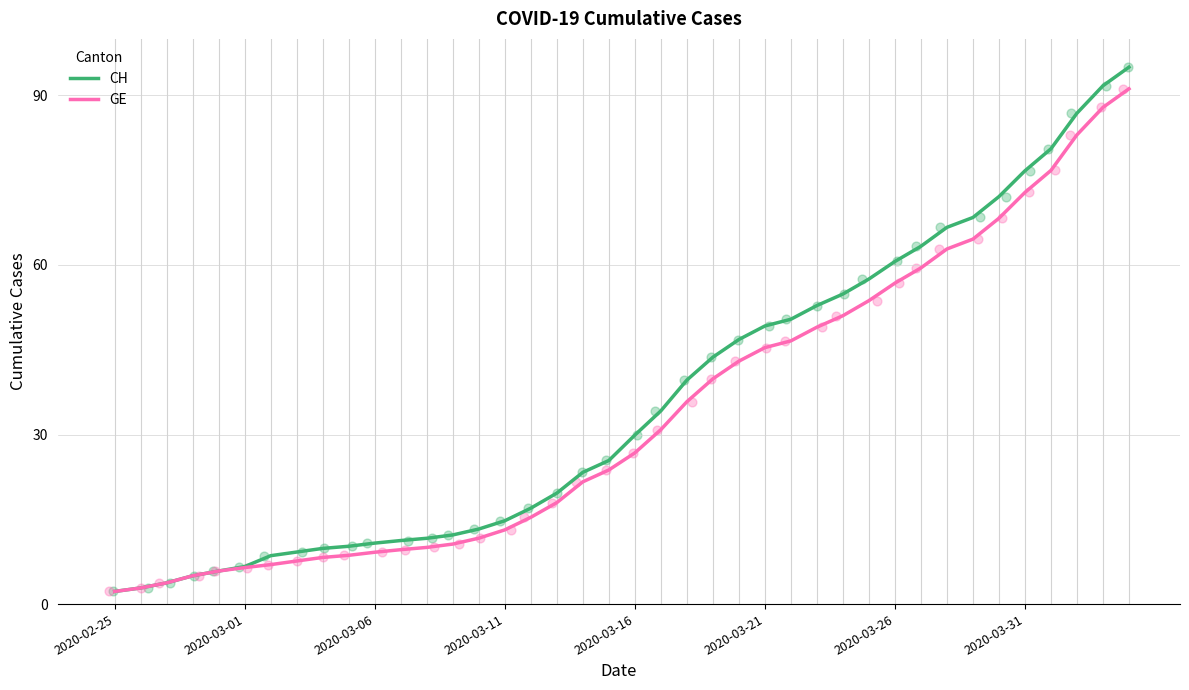

Is the value of CH at 32 greater than the value of GE at 26?

Yes